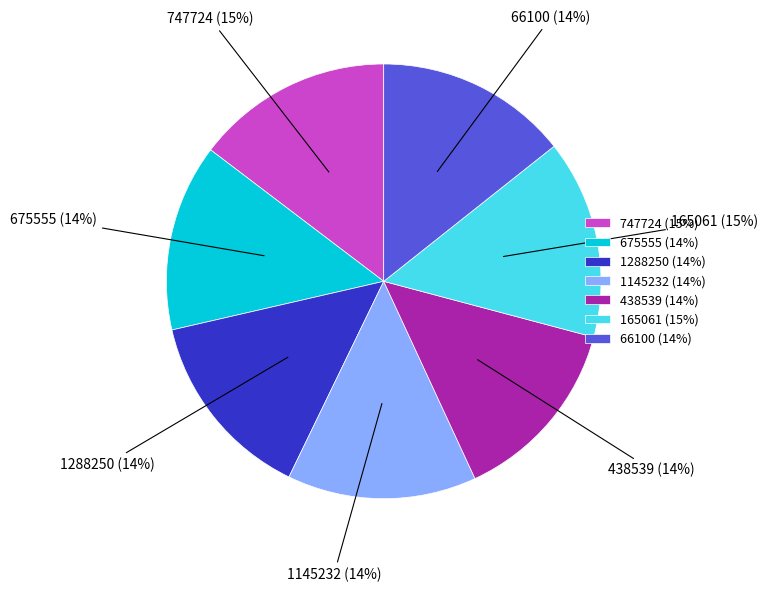

How many slices are in this pie chart?

7